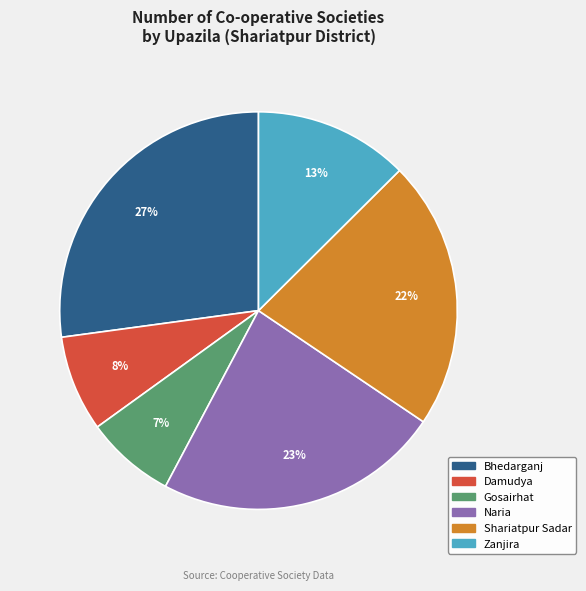

True or false: Bhedarganj accounts for 27% of the total.

True